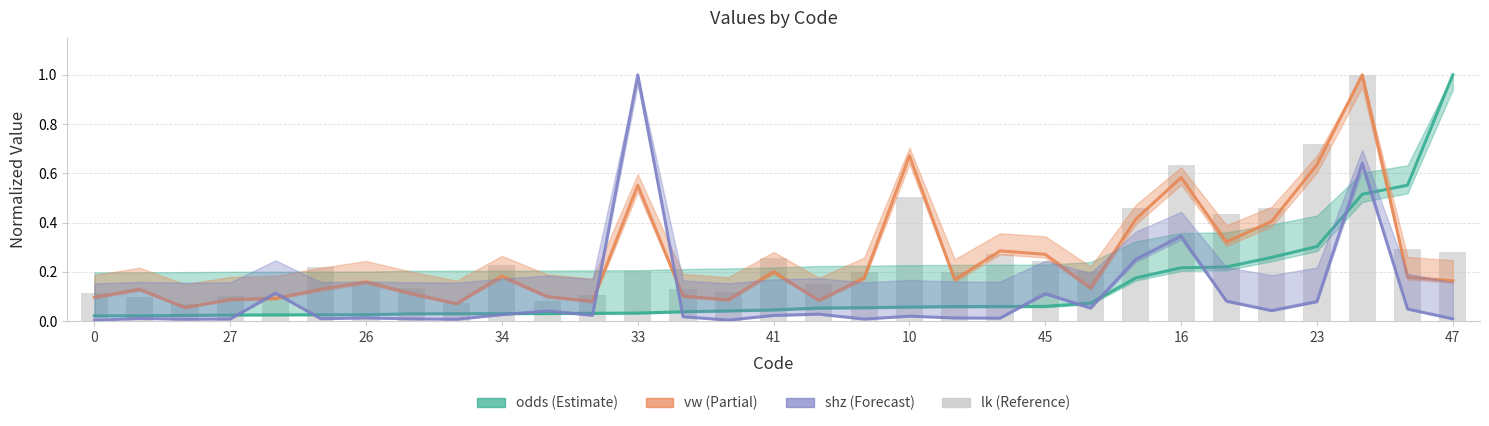

Which category has the lowest value across all series?

26